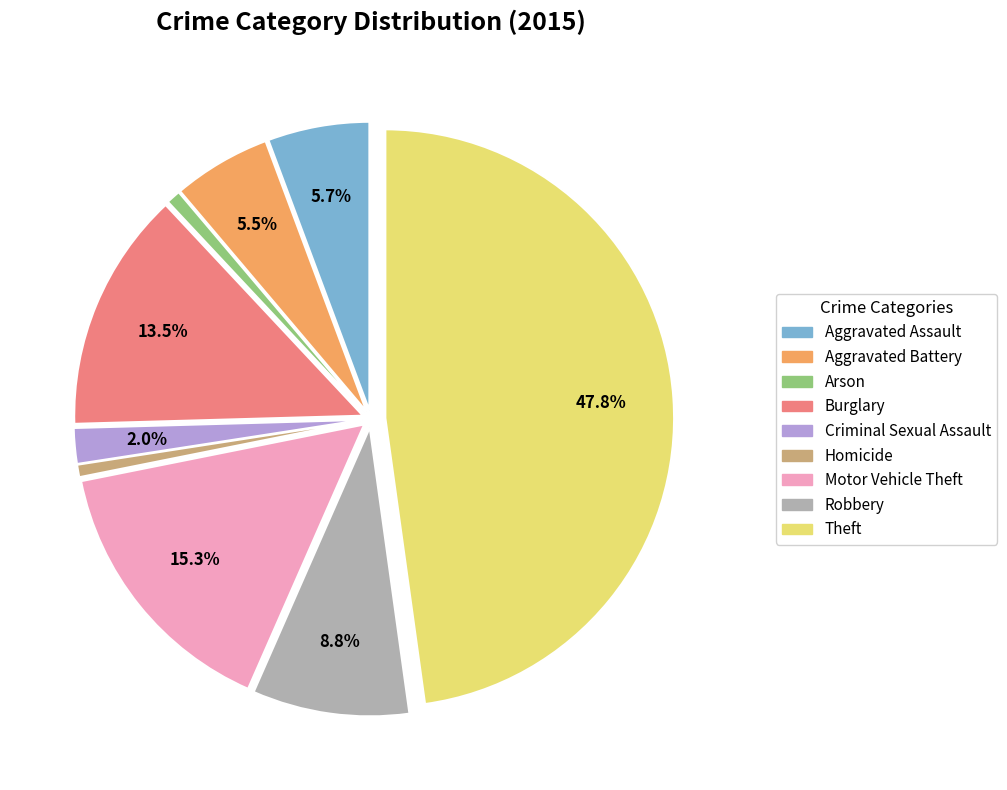

Between Homicide and Aggravated Battery, which is larger?

Aggravated Battery